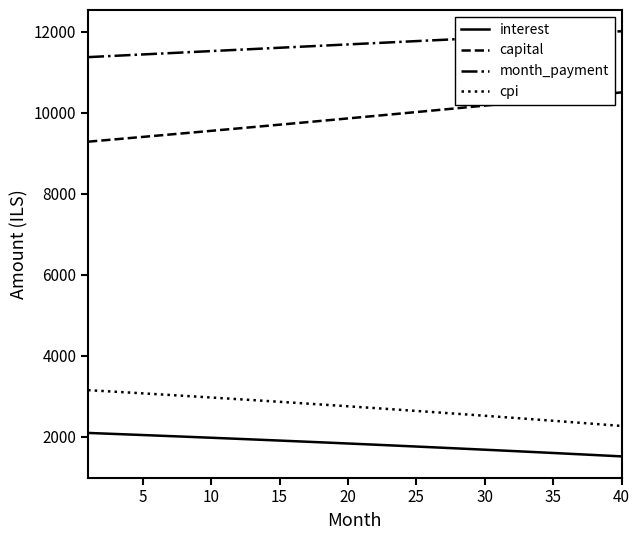

Which series has the largest total across all categories?

month_payment